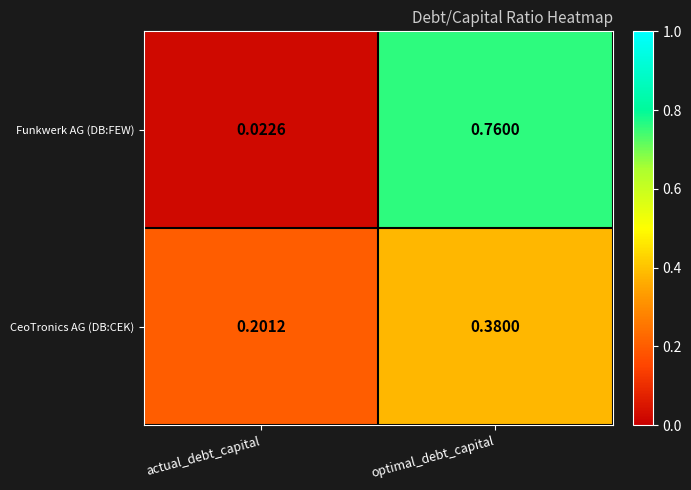

At which category is the sum across all series the highest?

optimal_debt_capital